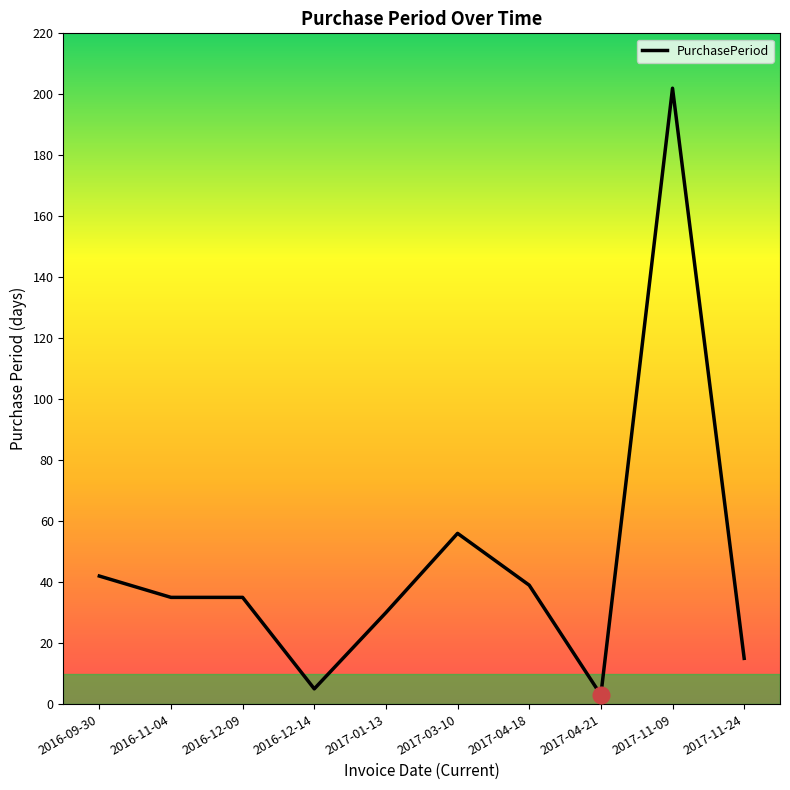

Which label corresponds to the largest value in the chart?

2017-11-09